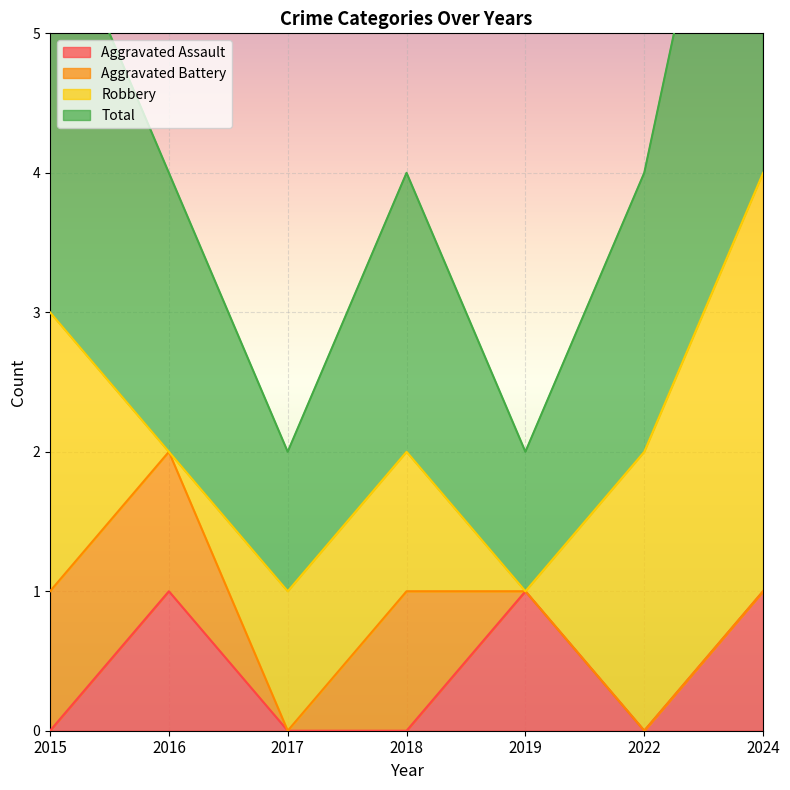

The Aggravated Assault series shows 1 at 2019. True or false?

True